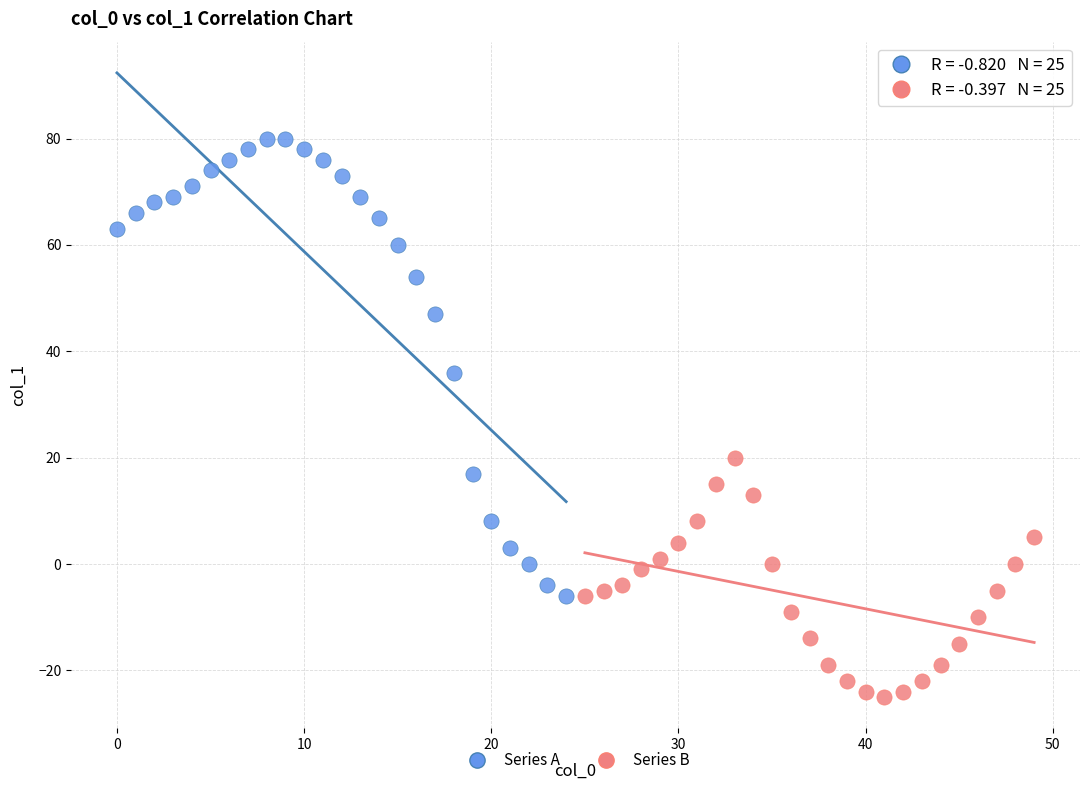

Which series has the widest spread of Y values?

Series A